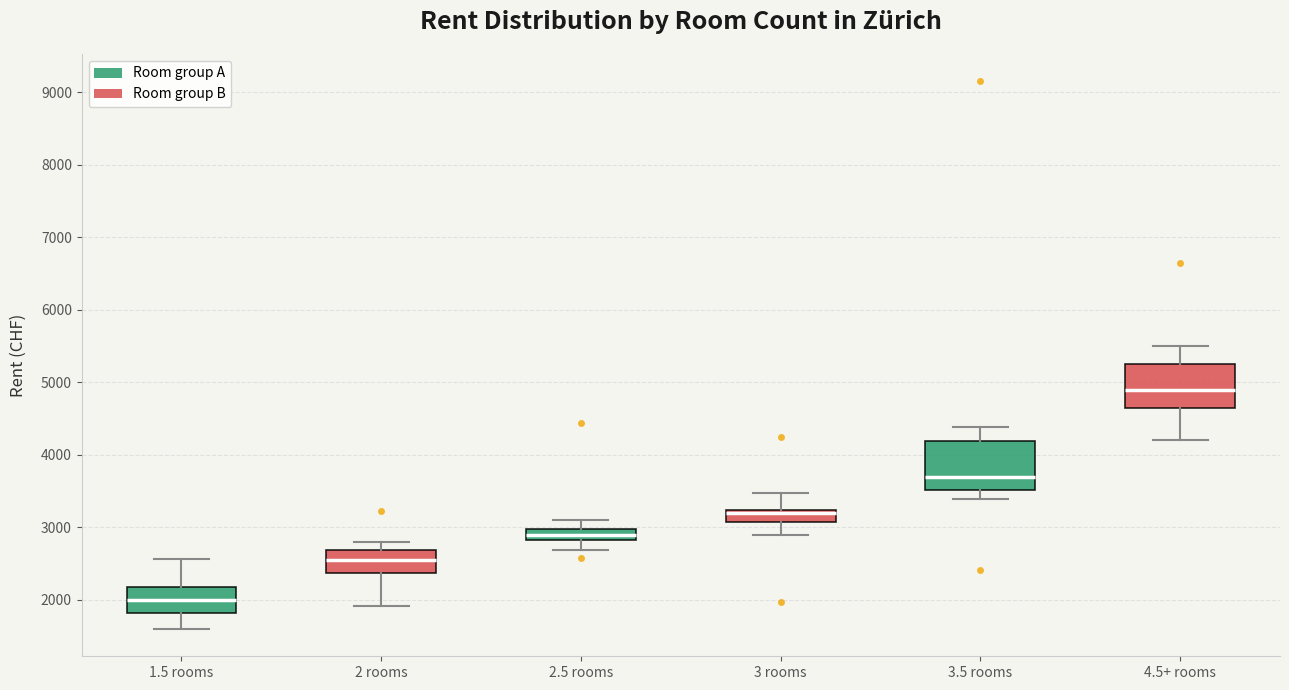

Which box has the highest median line?

4.5+ rooms